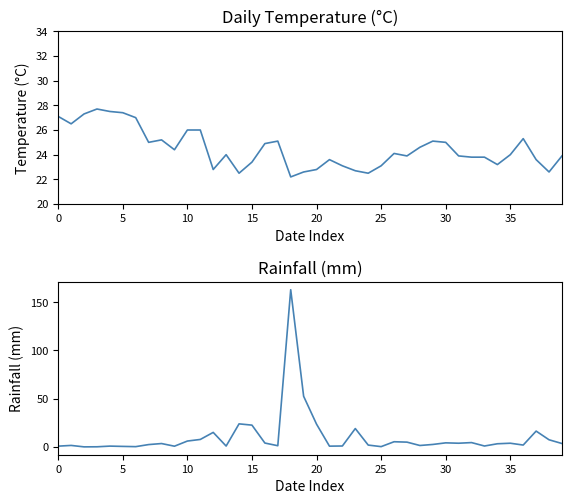

Where is avg_temp_c nearest to the value 24?

13